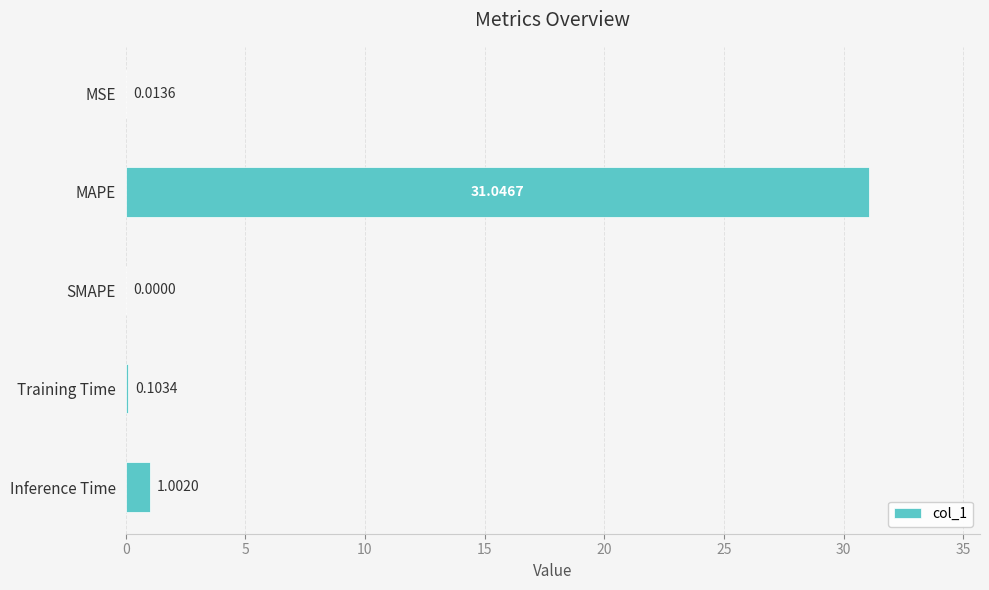

Where is the data nearest to the value 15?

Inference Time